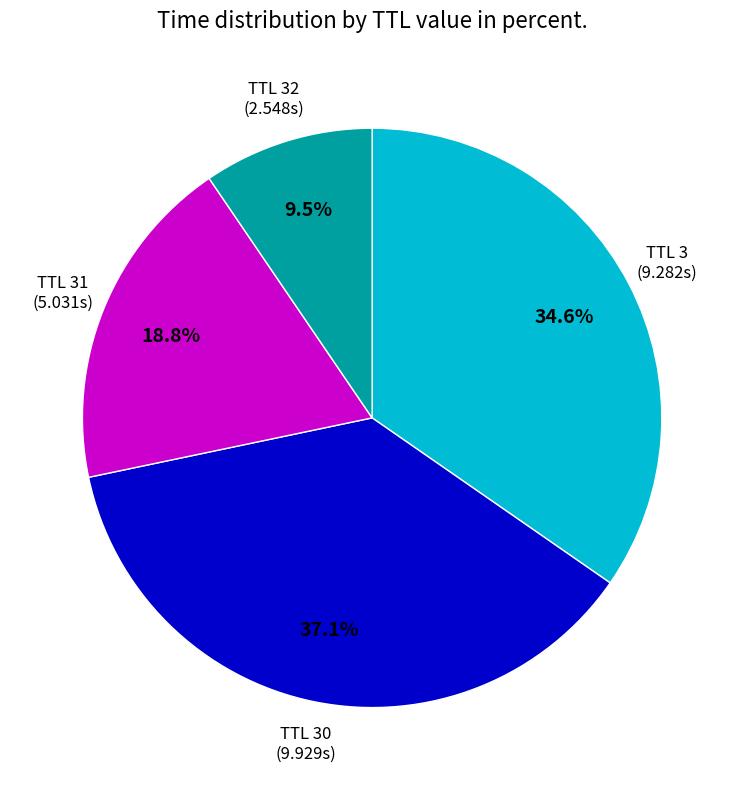

Count the number of slices in the pie.

4